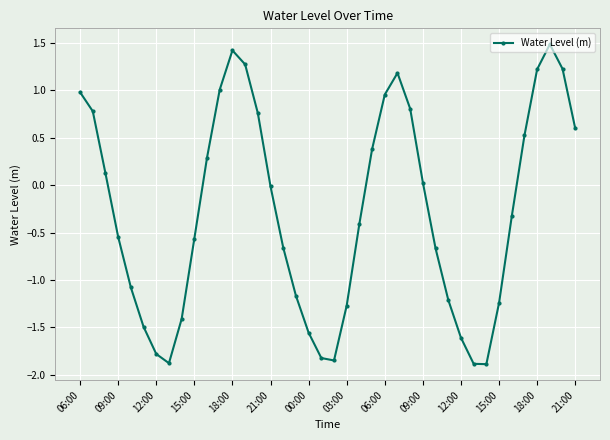

How many points are lower than both their immediate neighbors (excluding endpoints)?

3